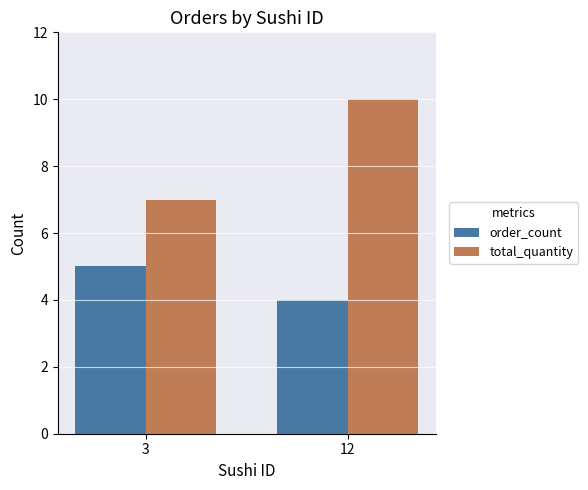

Which series changed the most between 3 and 12?

total_quantity